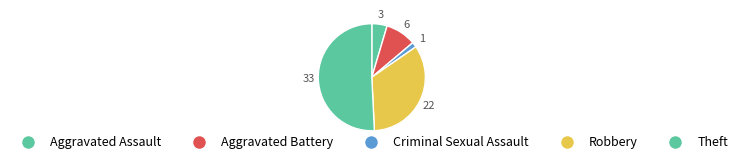

To the nearest percent, what is the difference between the largest and smallest slice percentages?

49%